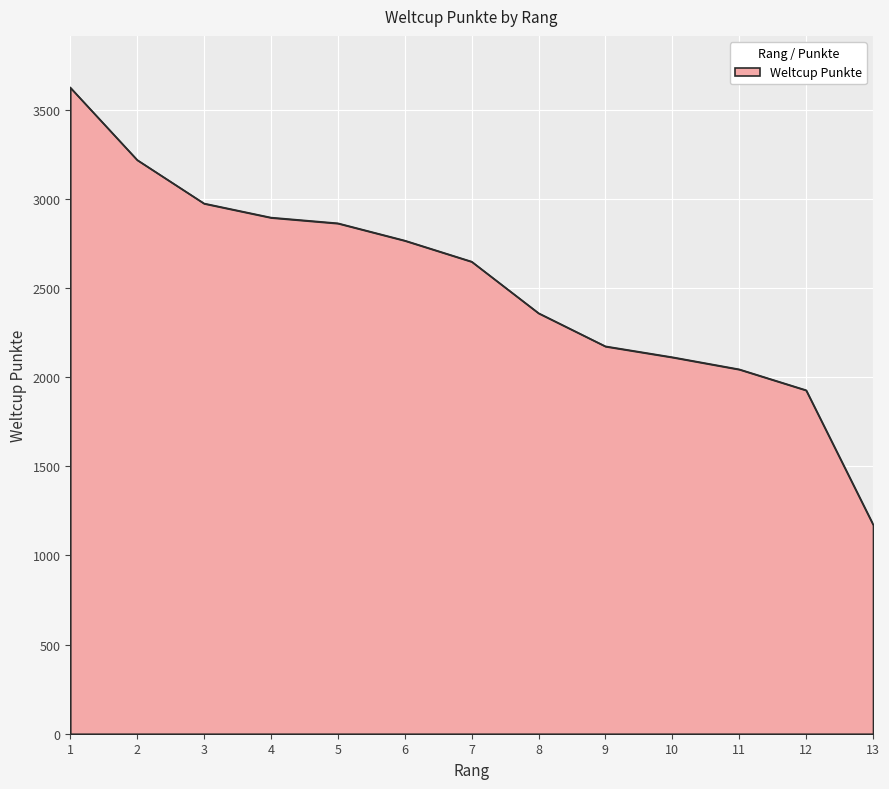

Reading left to right, list all the values displayed in this chart.

3623	3217	2973	2894	2862	2765	2647	2358	2172	2111	2043	1926	1174